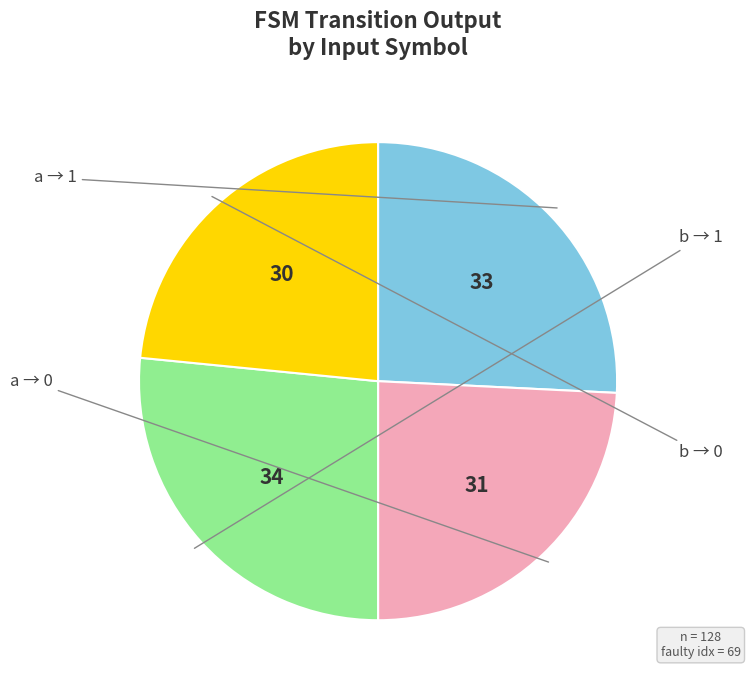

Does any single category account for the majority?

No